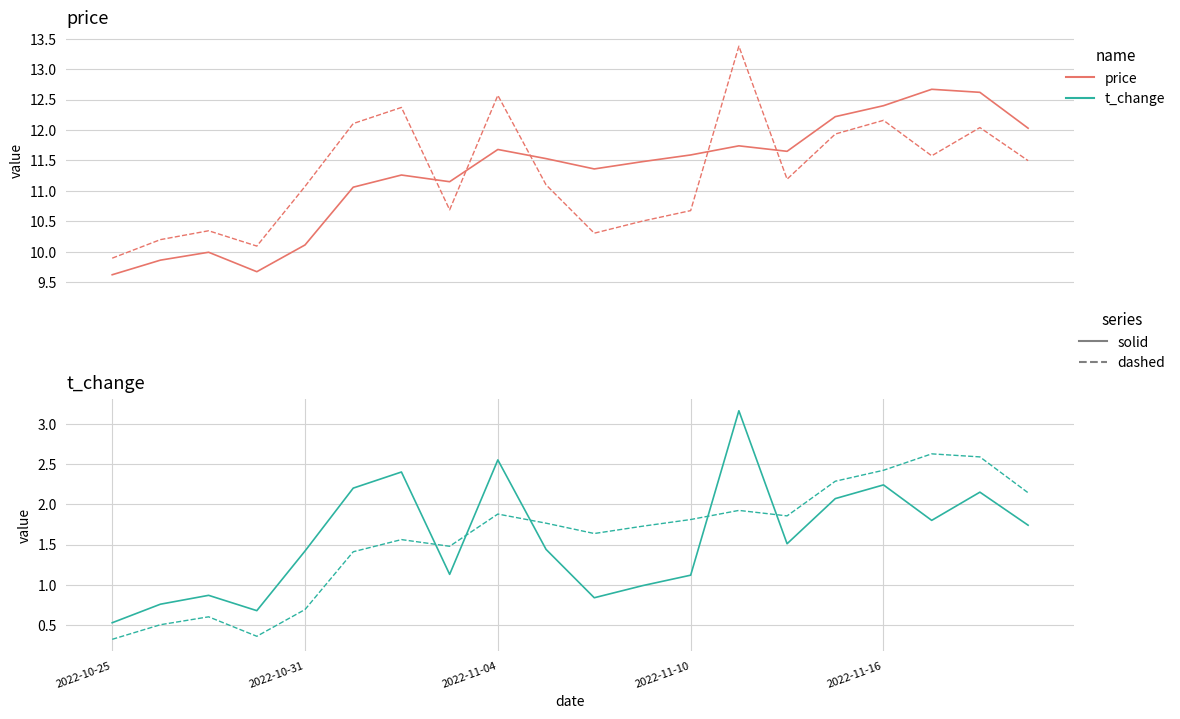

In t_change (scaled), how many points are higher than both neighbors (excluding endpoints)?

6